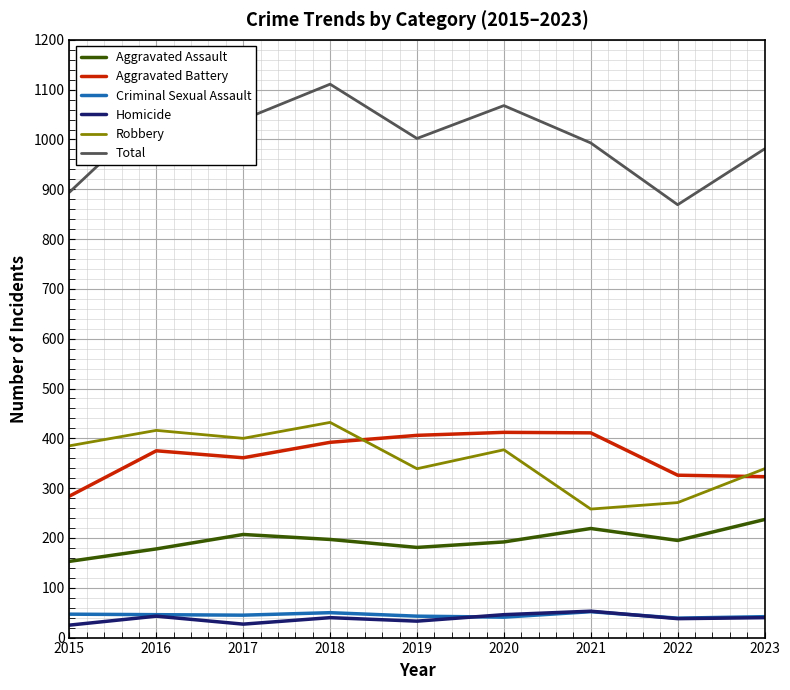

What is the difference between the second highest and minimum values in the Robbery series?

158